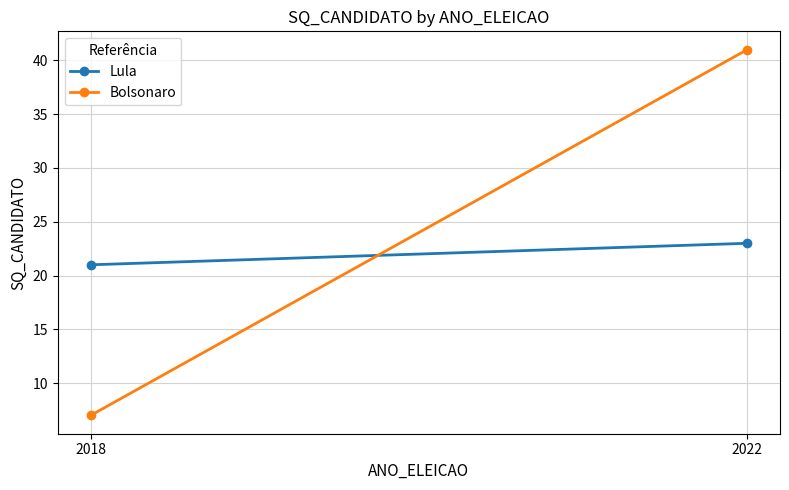

At which label does Lula reach its peak?

2022